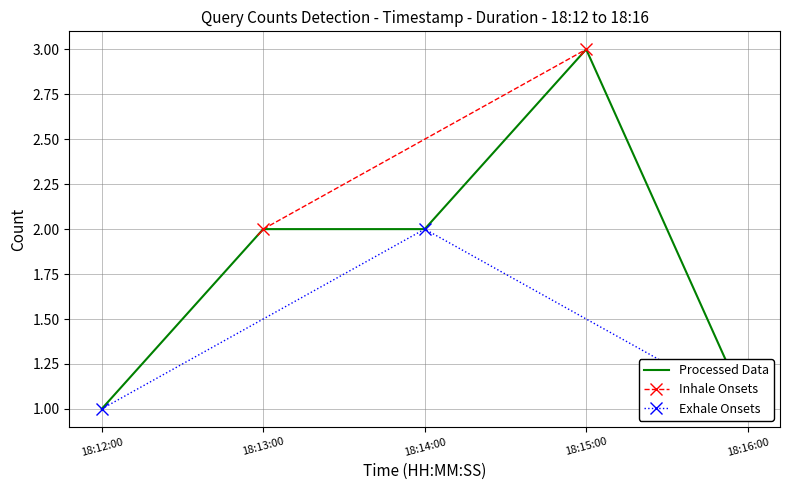

How many distinct data groups are displayed?

3